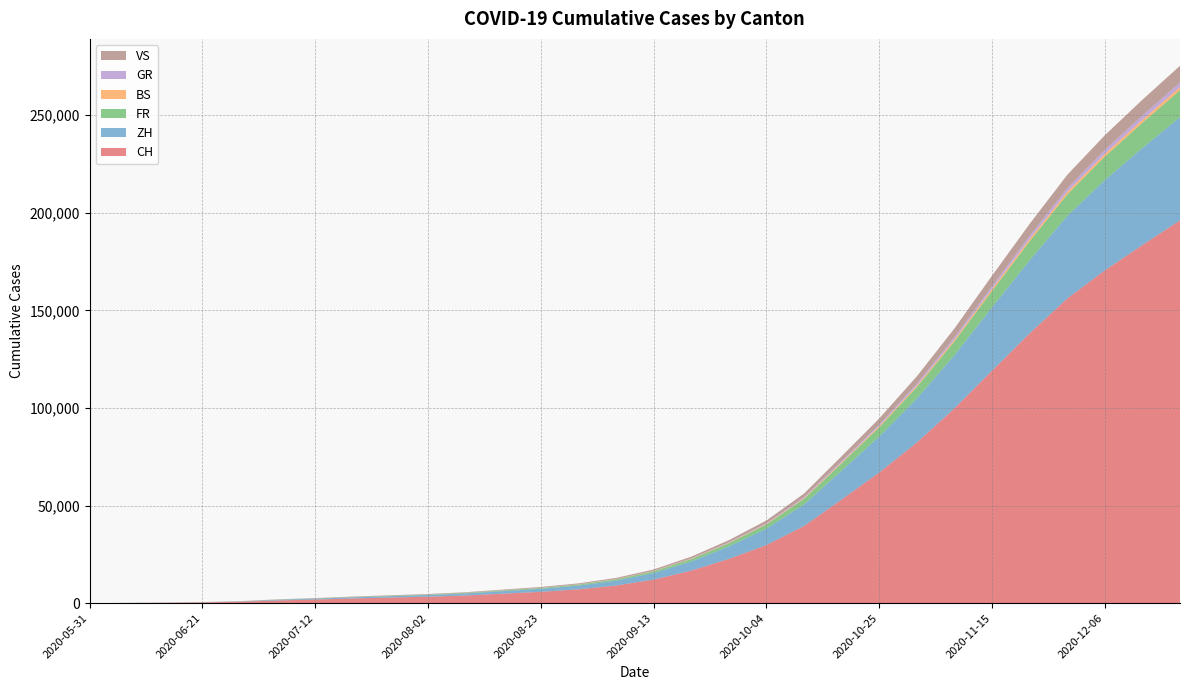

Reading left to right, transcribe all the data shown in this chart.

CH: 2020-05-31=0	2020-06-07=107	2020-06-14=228	2020-06-21=397	2020-06-28=716	2020-07-05=1374	2020-07-12=1859	2020-07-19=2404	2020-07-26=2870	2020-08-02=3312	2020-08-09=3934	2020-08-16=4862	2020-08-23=5801	2020-08-30=7087	2020-09-06=9034	2020-09-13=12054	2020-09-20=16658	2020-09-27=22659	2020-10-04=29765	2020-10-11=39521	2020-10-18=53063	2020-10-25=66919	2020-11-01=82244	2020-11-08=99754	2020-11-15=119048	2020-11-22=138148	2020-11-29=156037	2020-12-06=170432	2020-12-13=183424	2020-12-20=196085
ZH: 2020-05-31=0	2020-06-07=23	2020-06-14=38	2020-06-21=80	2020-06-28=152	2020-07-05=337	2020-07-12=438	2020-07-19=579	2020-07-26=710	2020-08-02=851	2020-08-09=1030	2020-08-16=1302	2020-08-23=1559	2020-08-30=1924	2020-09-06=2476	2020-09-13=3382	2020-09-20=4698	2020-09-27=6387	2020-10-04=8395	2020-10-11=11049	2020-10-18=14769	2020-10-25=18399	2020-11-01=22580	2020-11-08=27267	2020-11-15=32456	2020-11-22=37456	2020-11-29=42287	2020-12-06=46239	2020-12-13=49699	2020-12-20=52839
FR: 2020-05-31=0	2020-06-07=9	2020-06-14=22	2020-06-21=32	2020-06-28=61	2020-07-05=92	2020-07-12=130	2020-07-19=170	2020-07-26=199	2020-08-02=234	2020-08-09=282	2020-08-16=348	2020-08-23=418	2020-08-30=520	2020-09-06=671	2020-09-13=888	2020-09-20=1211	2020-09-27=1621	2020-10-04=2135	2020-10-11=2845	2020-10-18=3799	2020-10-25=4762	2020-11-01=5847	2020-11-08=7085	2020-11-15=8416	2020-11-22=9715	2020-11-29=10983	2020-12-06=12031	2020-12-13=12937	2020-12-20=13777
BS: 2020-05-31=4	2020-06-07=4	2020-06-14=5	2020-06-21=7	2020-06-28=7	2020-07-05=12	2020-07-12=16	2020-07-19=21	2020-07-26=26	2020-08-02=31	2020-08-09=40	2020-08-16=55	2020-08-23=67	2020-08-30=83	2020-09-06=101	2020-09-13=127	2020-09-20=163	2020-09-27=208	2020-10-04=270	2020-10-11=361	2020-10-18=485	2020-10-25=597	2020-11-01=720	2020-11-08=860	2020-11-15=1015	2020-11-22=1157	2020-11-29=1288	2020-12-06=1399	2020-12-13=1506	2020-12-20=1603
GR: 2020-05-31=0	2020-06-07=1	2020-06-14=2	2020-06-21=2	2020-06-28=7	2020-07-05=12	2020-07-12=17	2020-07-19=22	2020-07-26=27	2020-08-02=32	2020-08-09=42	2020-08-16=55	2020-08-23=65	2020-08-30=82	2020-09-06=106	2020-09-13=145	2020-09-20=205	2020-09-27=275	2020-10-04=370	2020-10-11=495	2020-10-18=673	2020-10-25=837	2020-11-01=1022	2020-11-08=1225	2020-11-15=1449	2020-11-22=1666	2020-11-29=1879	2020-12-06=2056	2020-12-13=2214	2020-12-20=2365
VS: 2020-05-31=0	2020-06-07=10	2020-06-14=28	2020-06-21=53	2020-06-28=97	2020-07-05=124	2020-07-12=157	2020-07-19=192	2020-07-26=218	2020-08-02=244	2020-08-09=280	2020-08-16=338	2020-08-23=393	2020-08-30=453	2020-09-06=541	2020-09-13=661	2020-09-20=873	2020-09-27=1108	2020-10-04=1415	2020-10-11=1858	2020-10-18=2475	2020-10-25=3070	2020-11-01=3743	2020-11-08=4488	2020-11-15=5310	2020-11-22=6105	2020-11-29=6859	2020-12-06=7497	2020-12-13=8057	2020-12-20=8583